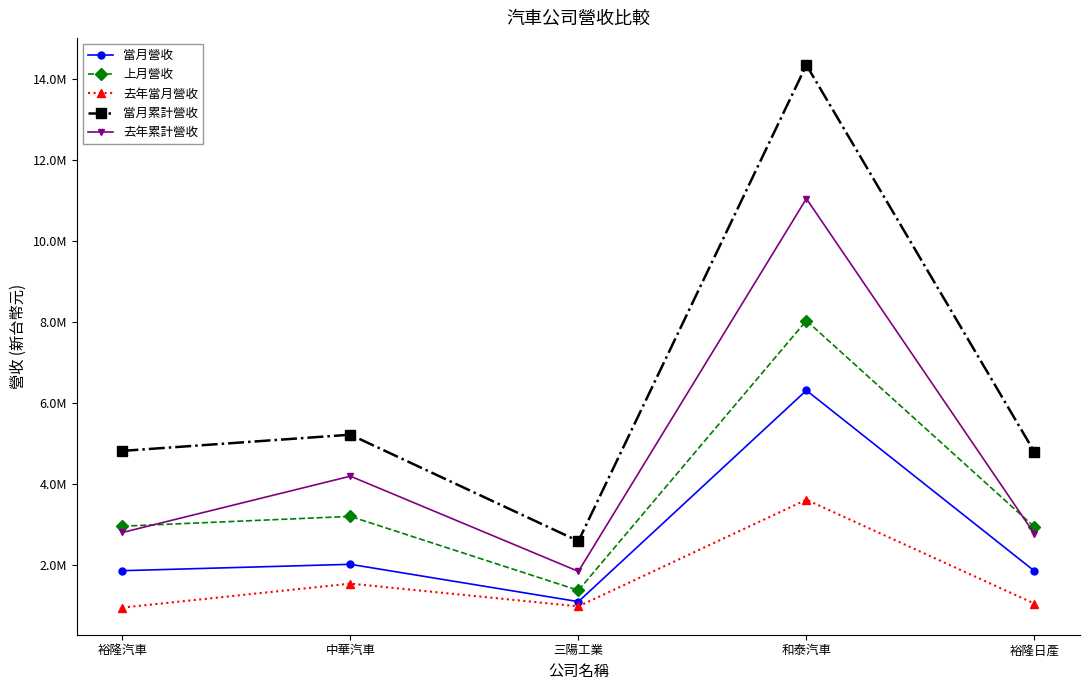

Rank the categories by 上月營收 value from lowest to highest.

三陽工業, 裕隆日產, 裕隆汽車, 中華汽車, 和泰汽車